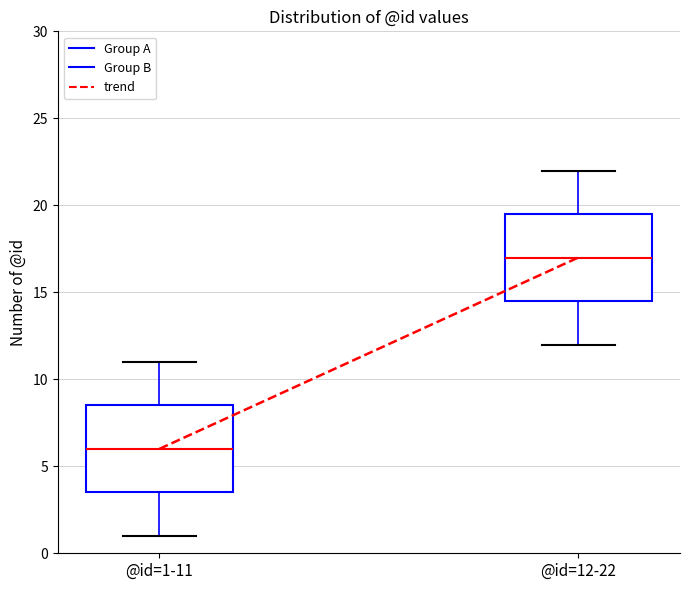

Reading left to right, read every box against the y-axis: the position of its median line, the range the box covers, and the ends of its whiskers. The values are not printed on the chart, so give them approximately, as read against the axis.

@id=1-11: median 6.0, box 3.5 to 8.5, whiskers 1.0 to 11.0
@id=12-22: median 17.0, box 14.5 to 19.5, whiskers 12.0 to 22.0